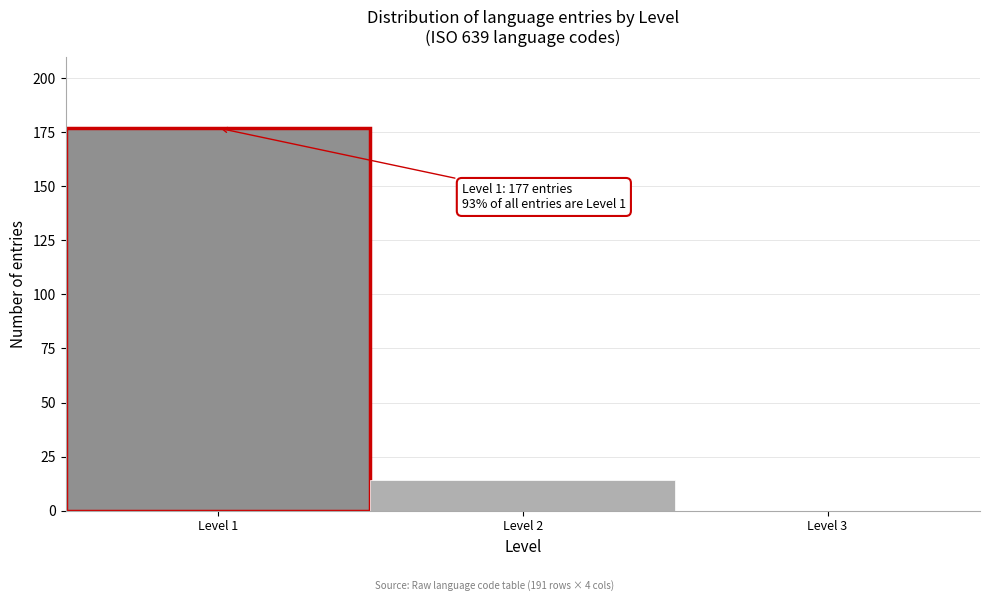

Over which range of the x-axis is the bar tallest?

0.5 to 1.5